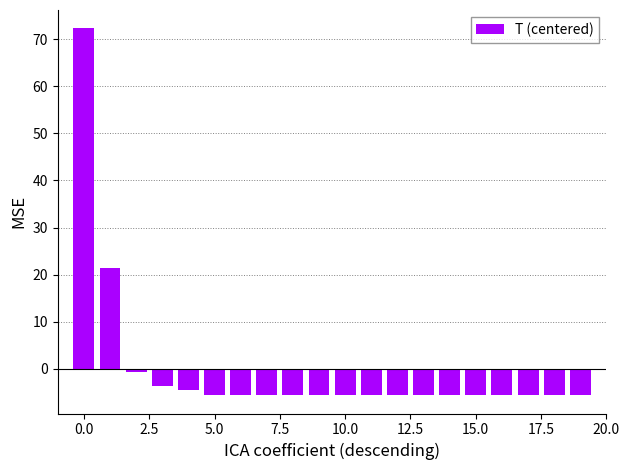

What is the value of the 2nd bar from the left?

21.4